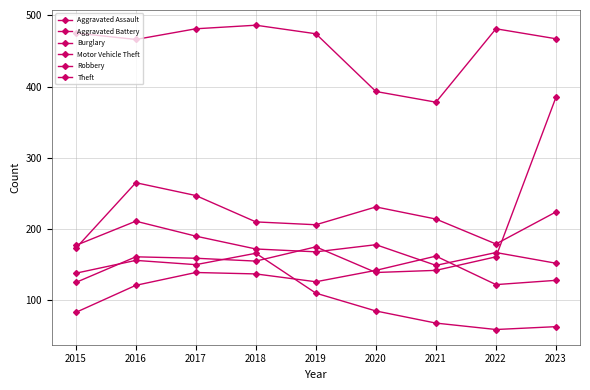

What is the average value of the Motor Vehicle Theft series?

178